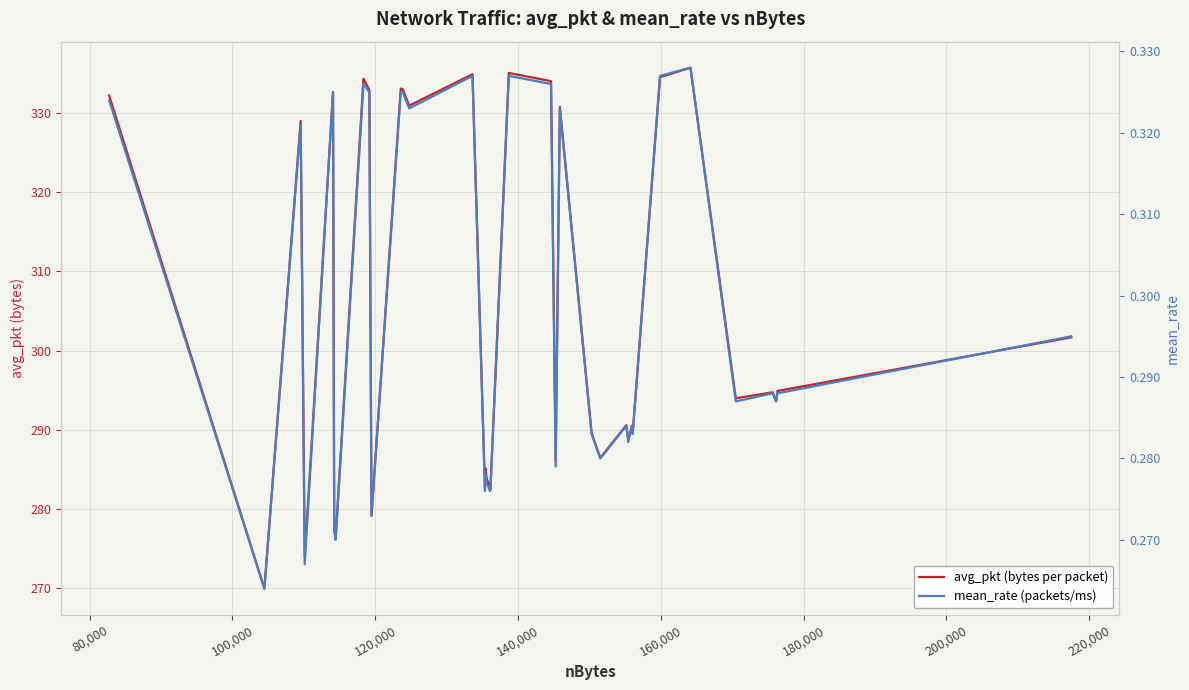

What is the sum of all avg_pkt (bytes per packet) values?

12194.5